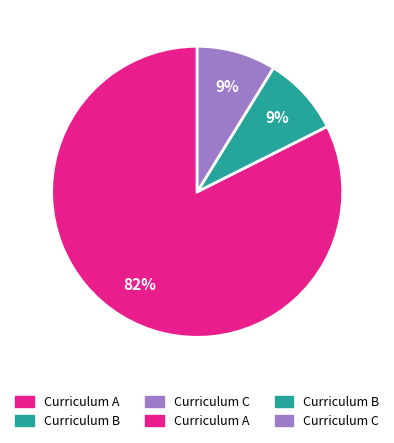

Is there a majority slice in this chart?

Yes